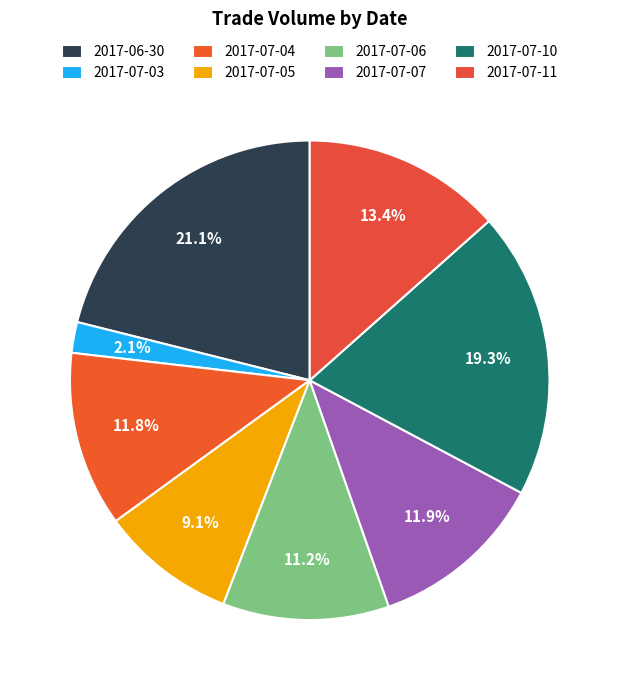

What percentage is NOT represented by 2017-07-05?

90.9%